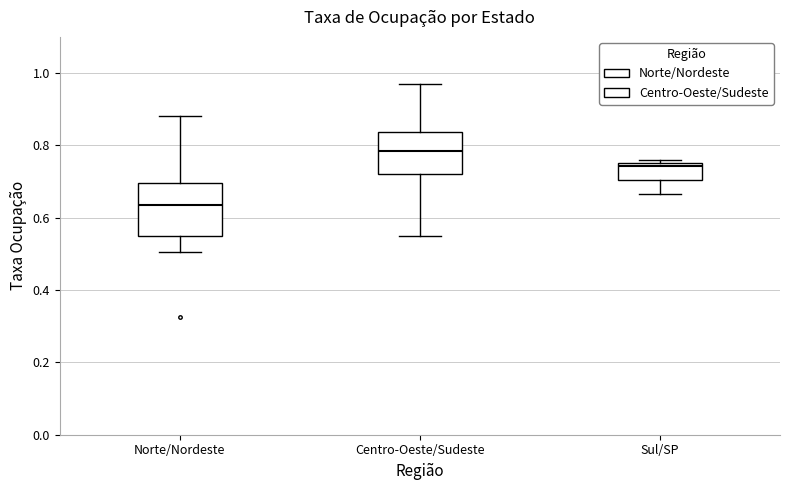

Which box has the lowest median line?

Norte/Nordeste